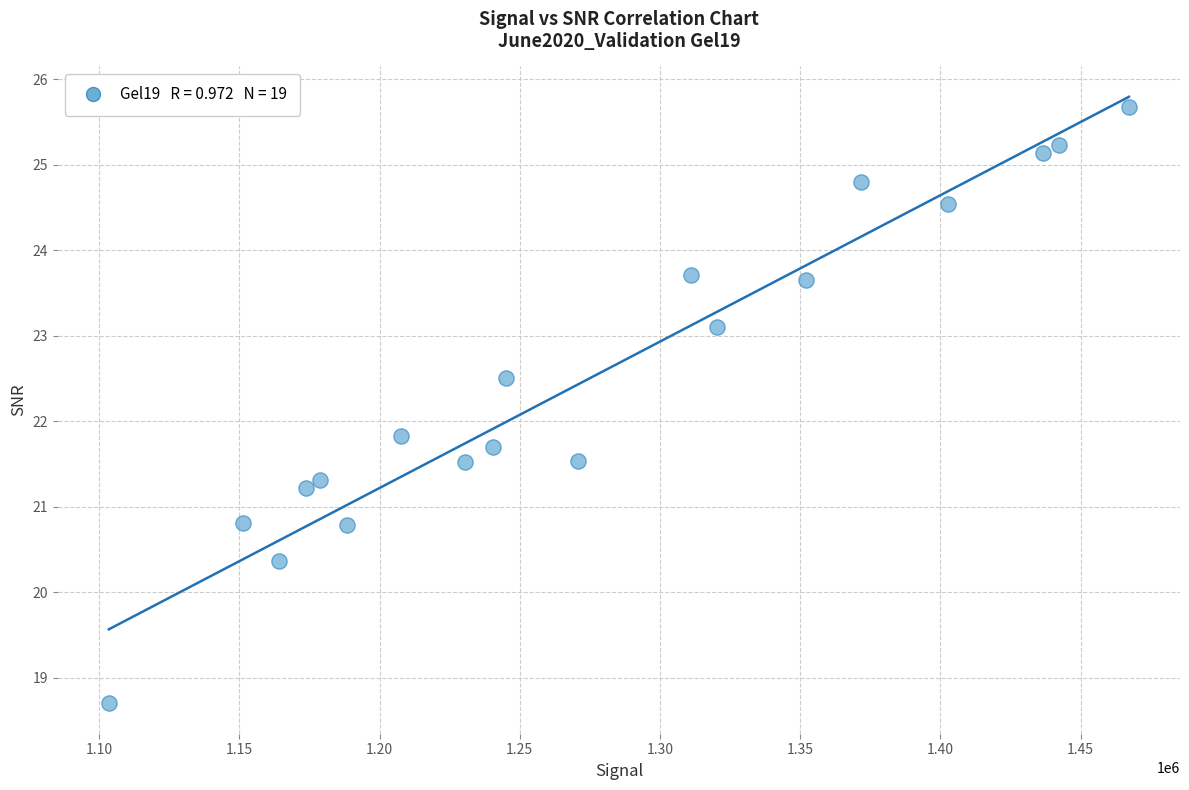

What is the range of Y values (max minus min)?

7.0